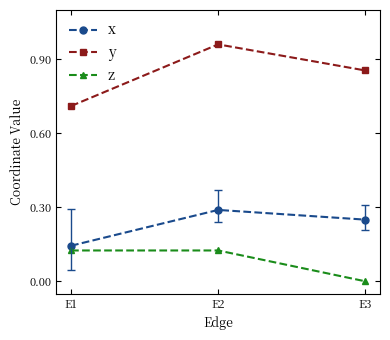

At which label does y reach its minimum?

E1